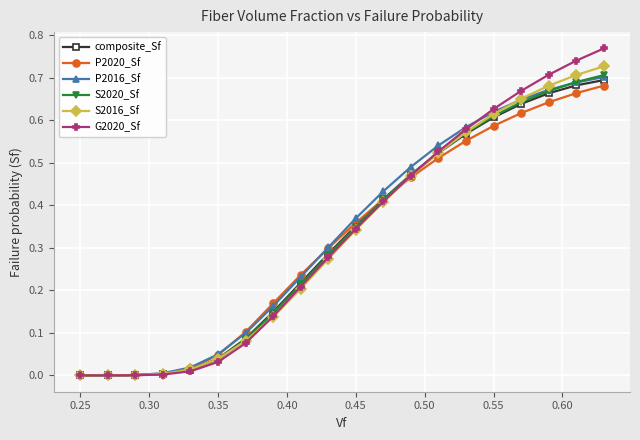

Is this an area chart (filled region under the line)?

No